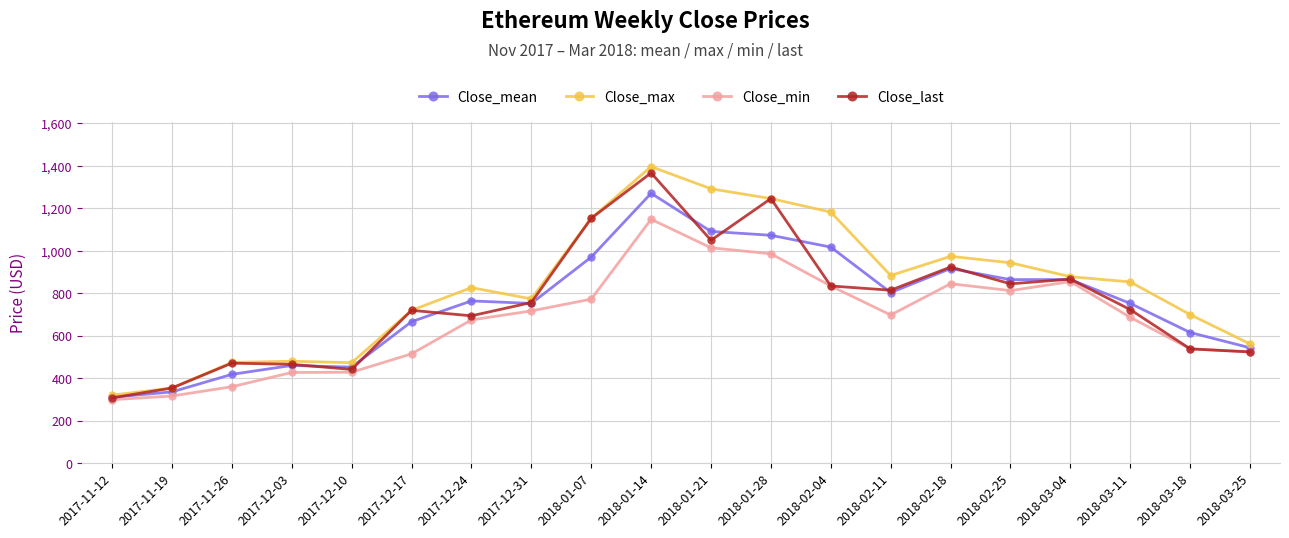

The Close_max series shows 883.9 at 2018-02-11. True or false?

True